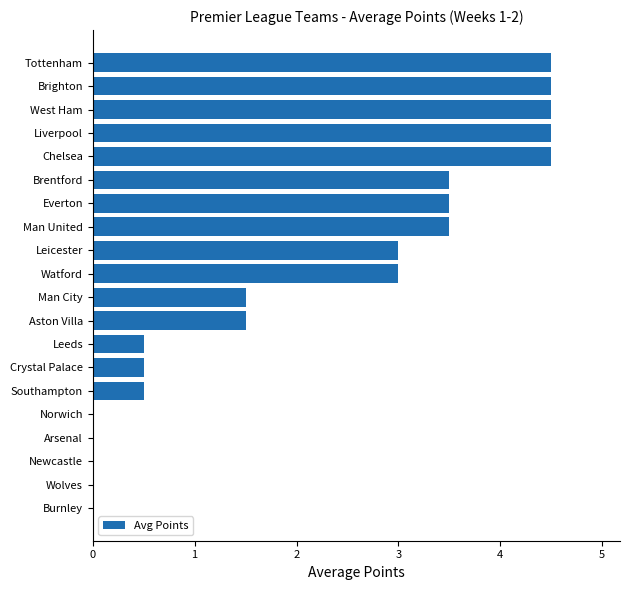

Between Wolves and Leicester, which is larger?

Leicester